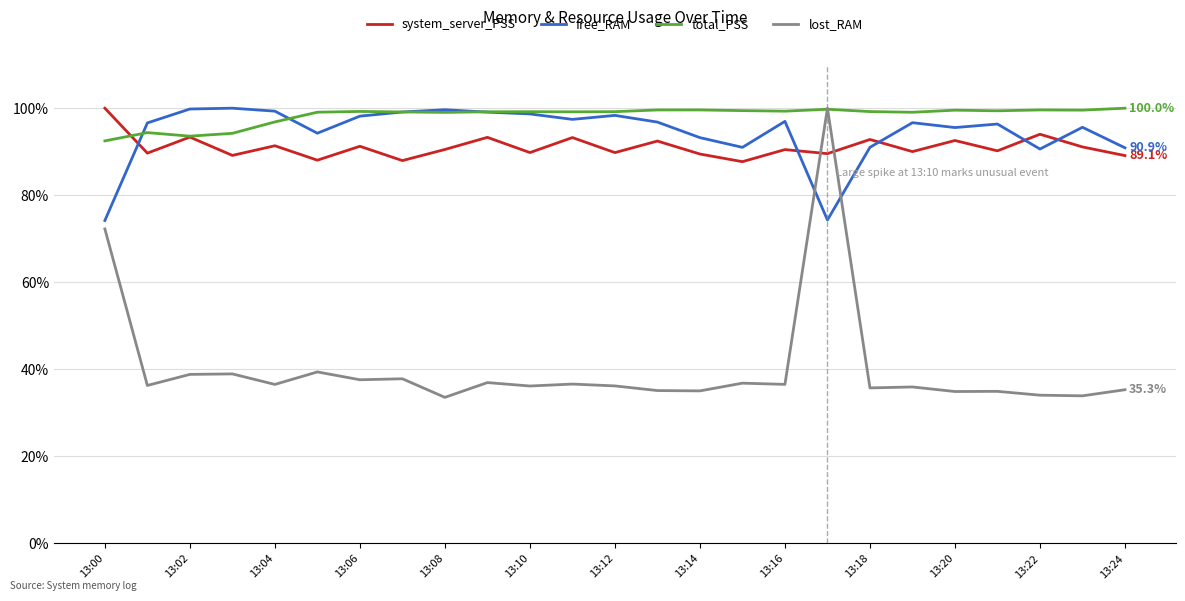

Which series has the widest spread of values?

lost_RAM